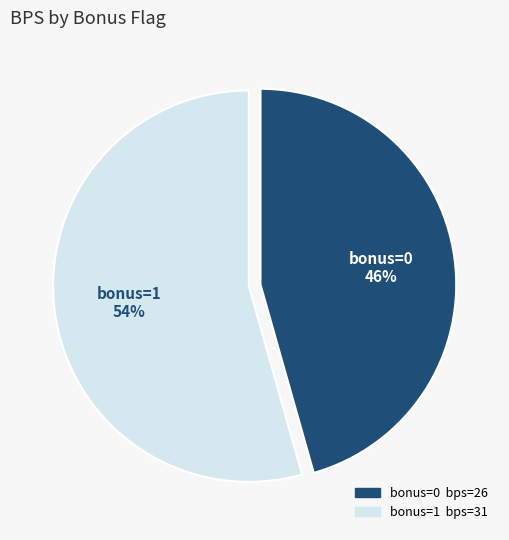

How many segments does this pie chart have?

2